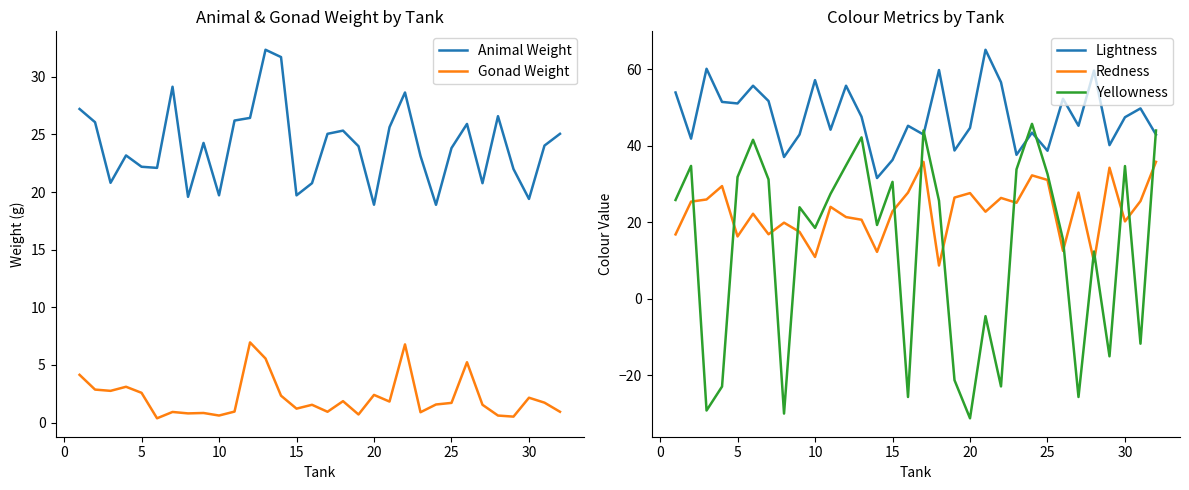

How many values in the Yellowness series exceed 25?

16